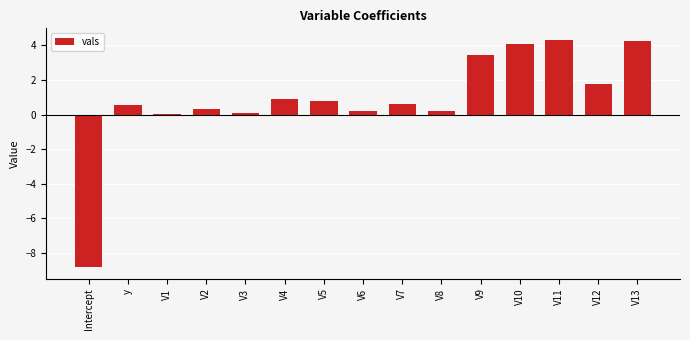

True or false: the data shows 0.2 at V6.

True